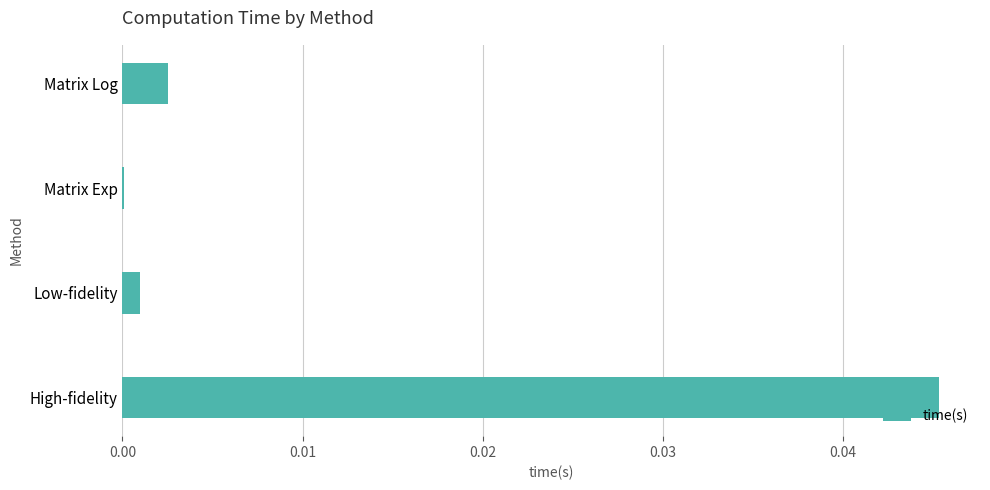

Does the chart contain stacked bars?

No